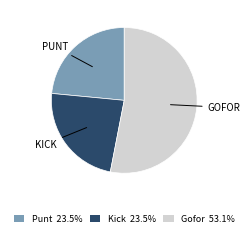

Approximately how many times larger is the value at Punt 23.5% compared to Kick 23.5%?

1.0